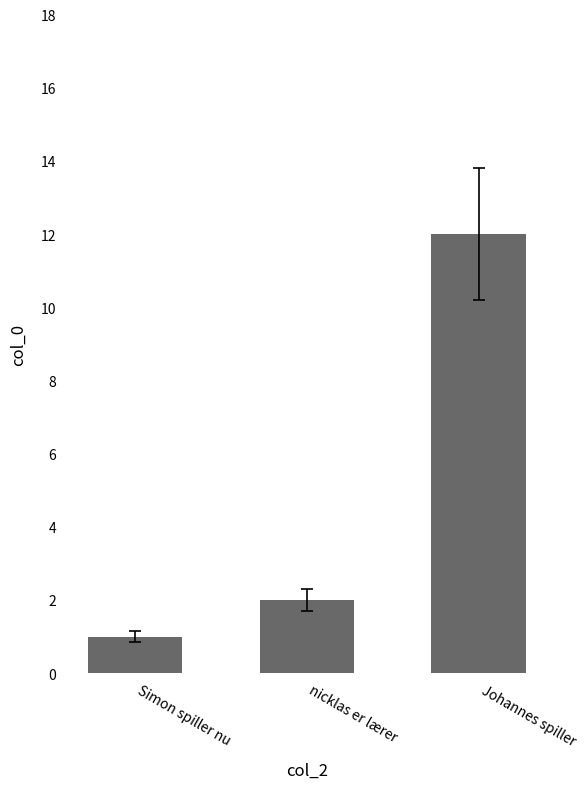

What is the label of the 3rd bar from the right?

Simon spiller nu